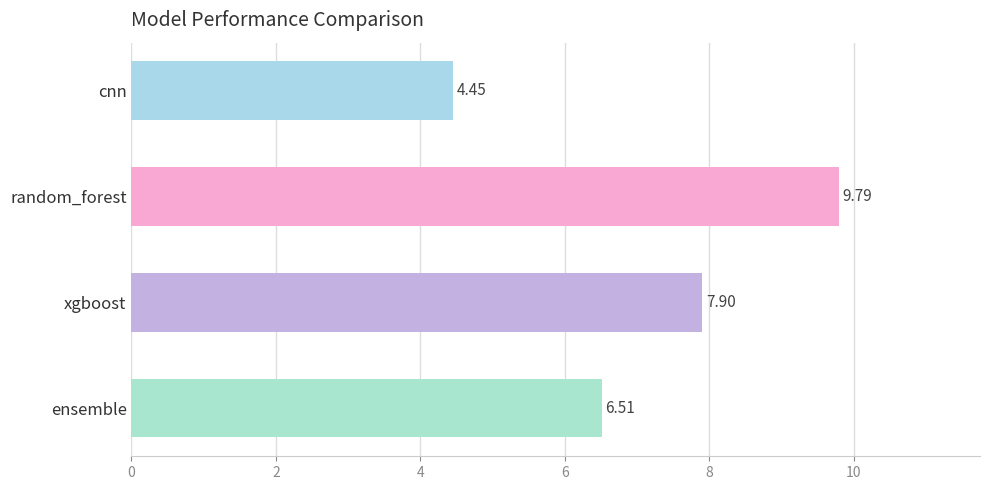

List the labels in order of value, smallest first.

cnn, ensemble, xgboost, random_forest